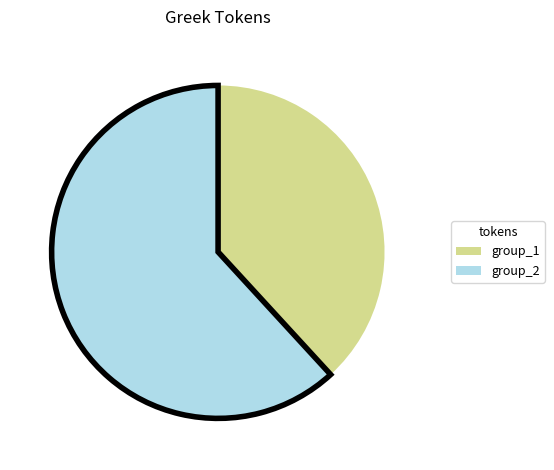

Is there any slice that represents more than half of the pie?

Yes